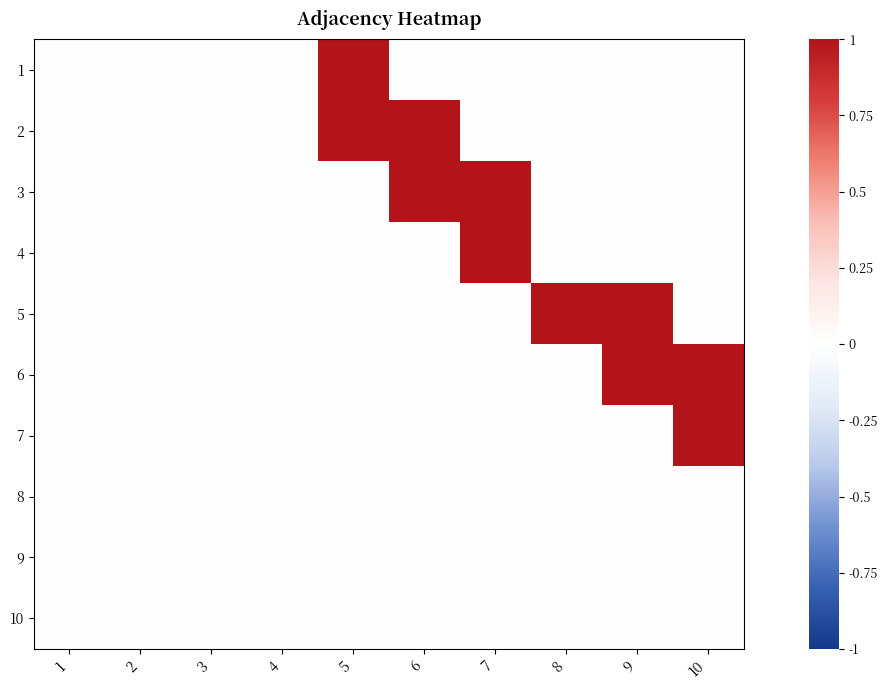

List the series in order of their peak value, lowest first.

8, 9, 10, 1, 2, 3, 4, 5, 6, 7